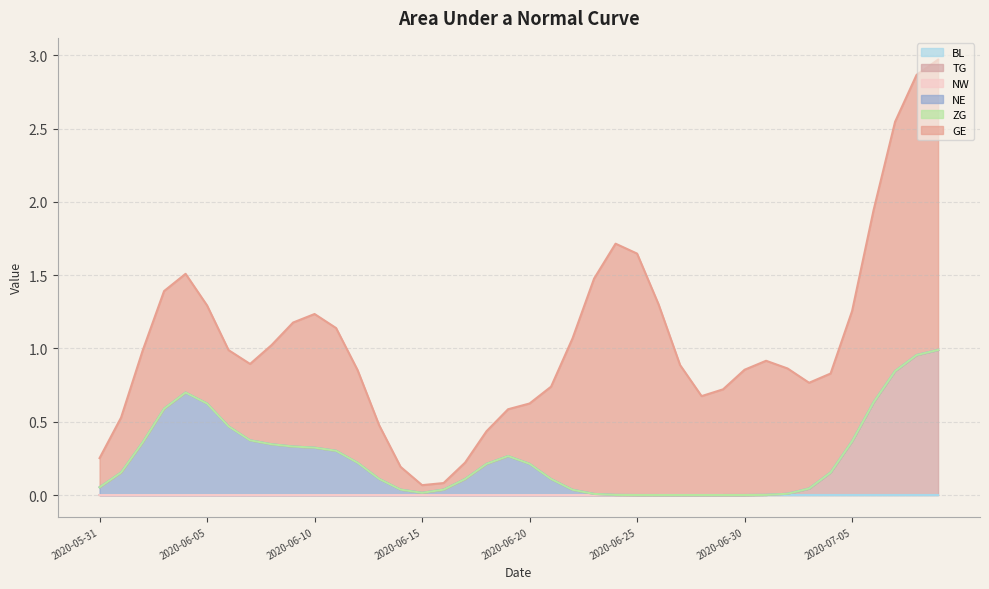

What is the average value of the GE series?

1